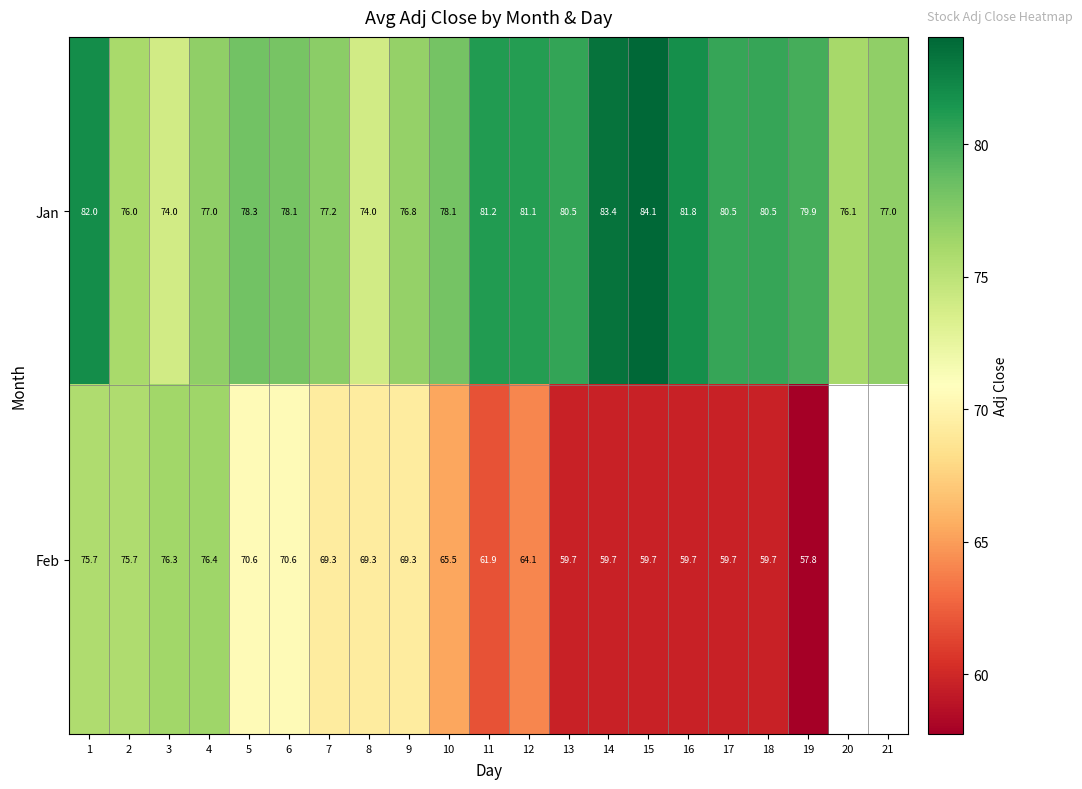

Is it true that Feb equals 26.2 at 5?

False